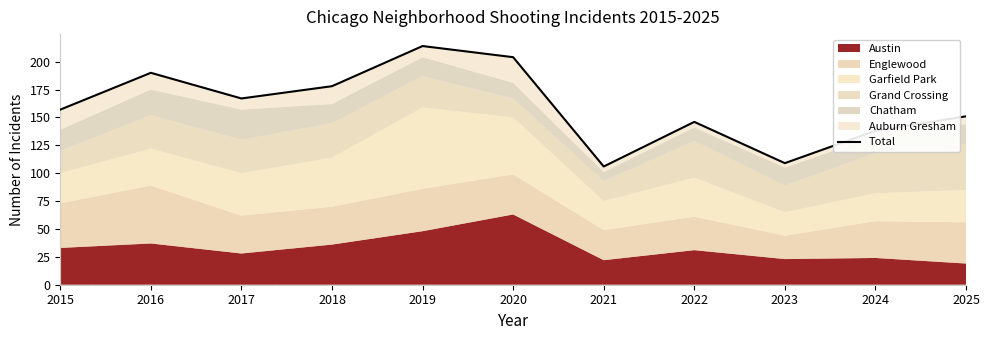

True or false: the data has more than 0 interior local peaks.

True